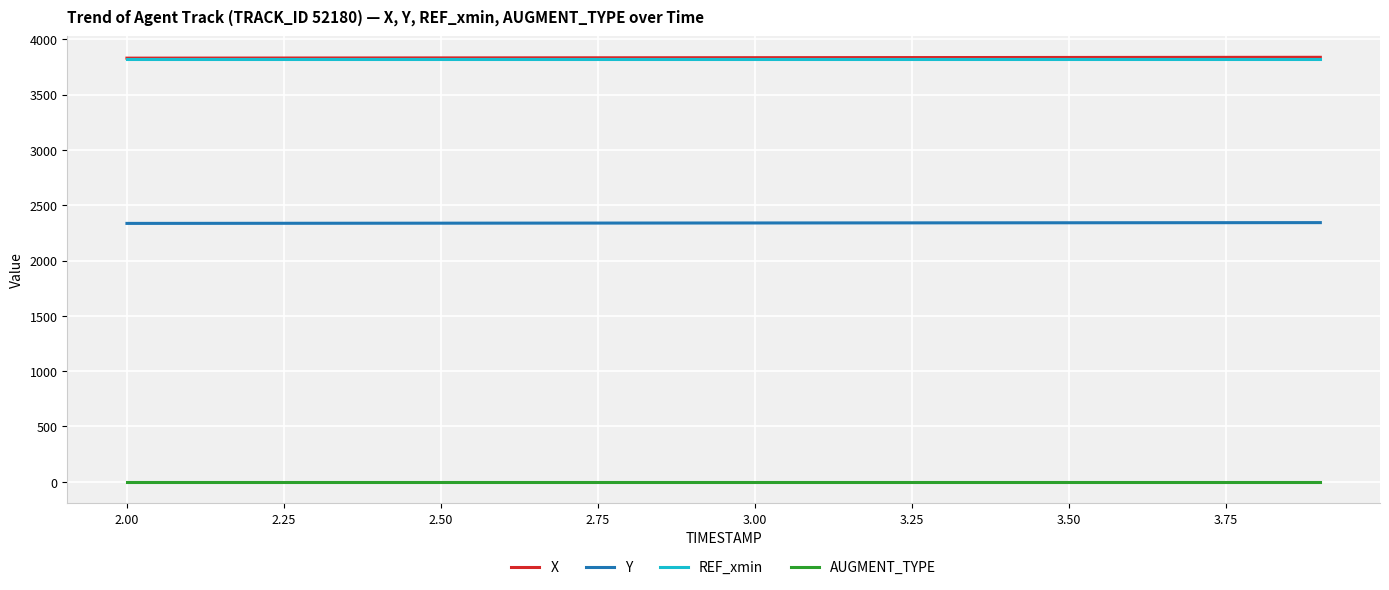

What is the minimum value for Y?

2335.6